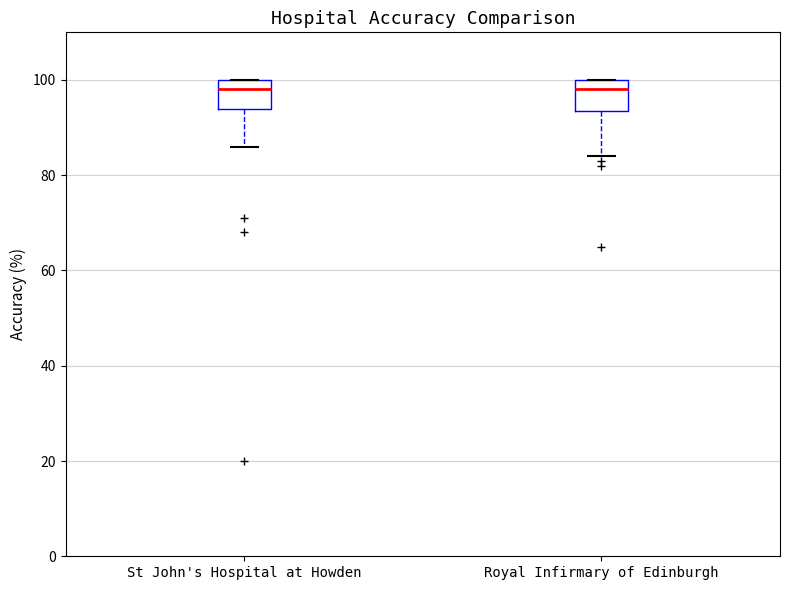

Reading left to right, read every box against the y-axis: the position of its median line, the range the box covers, and the ends of its whiskers. The values are not printed on the chart, so give them approximately, as read against the axis.

St John's Hospital at Howden: median 98, box 94 to 100, whiskers 86 to 100
Royal Infirmary of Edinburgh: median 98, box 94 to 100, whiskers 84 to 100